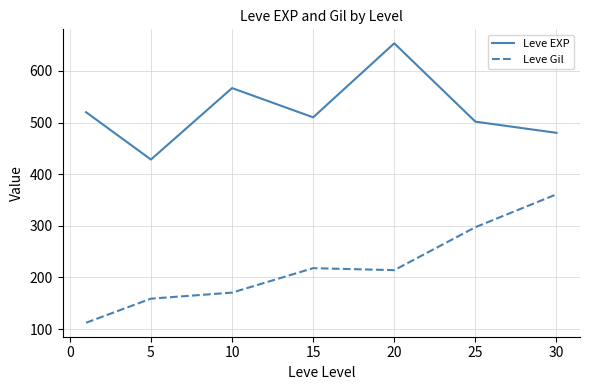

True or false: Leve EXP and Leve Gil intersect in this chart.

False